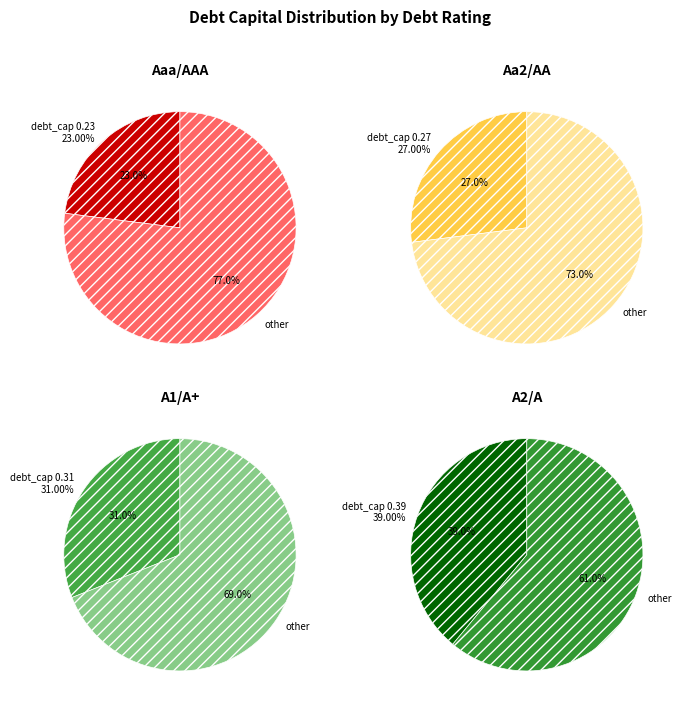

How many segments does this pie chart have?

4